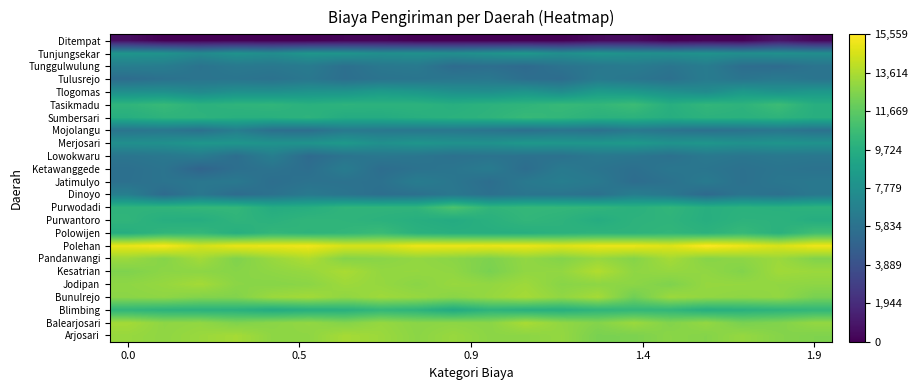

How many categories are shown in the chart?

20